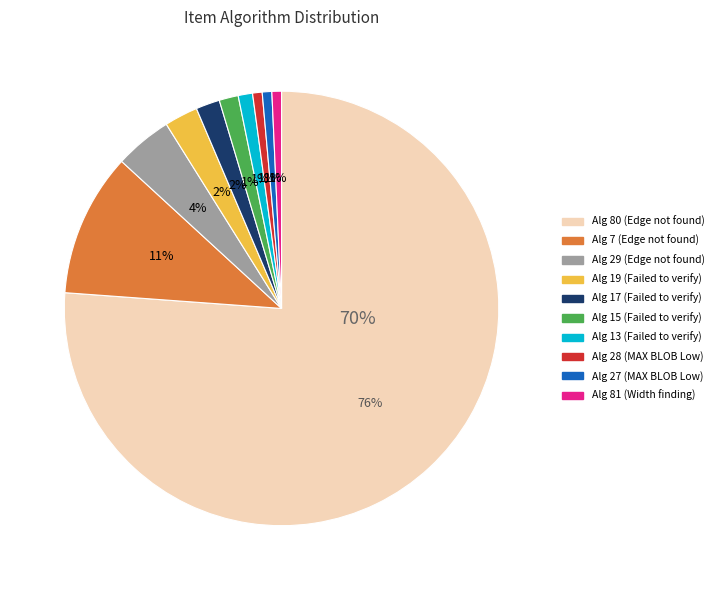

Approximately how many times larger is the value at 15 compared to 81?

2.0